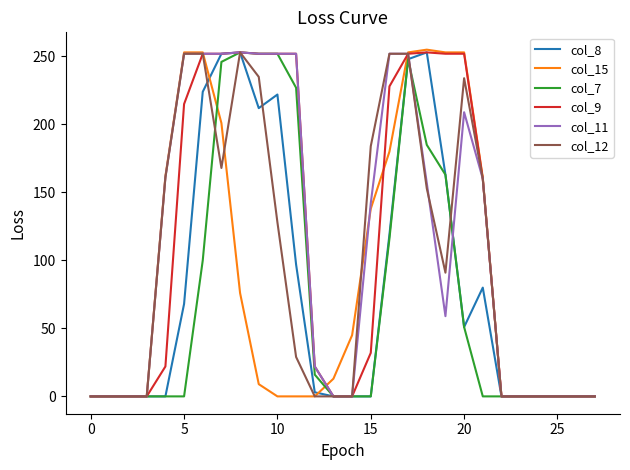

What is the greatest value displayed?

255